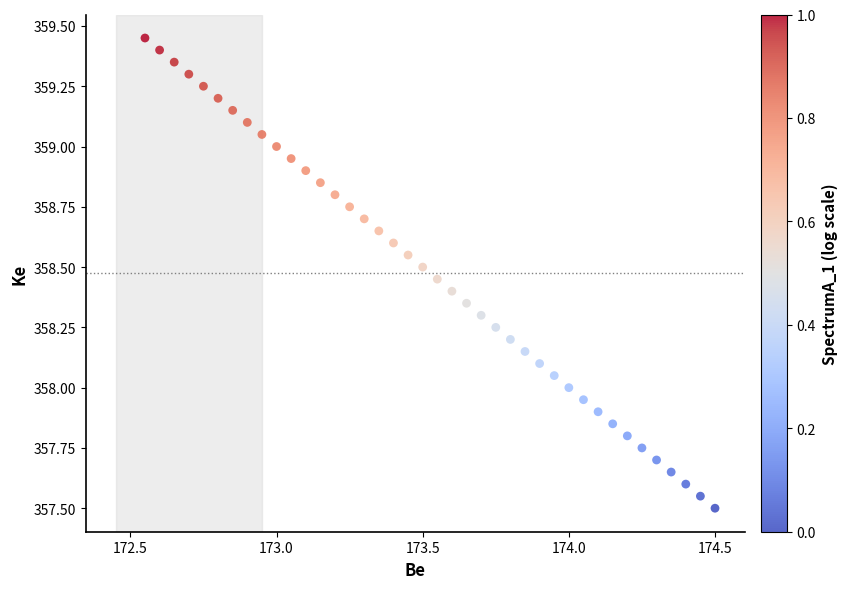

What is the range of X values (max minus min)?

1.9